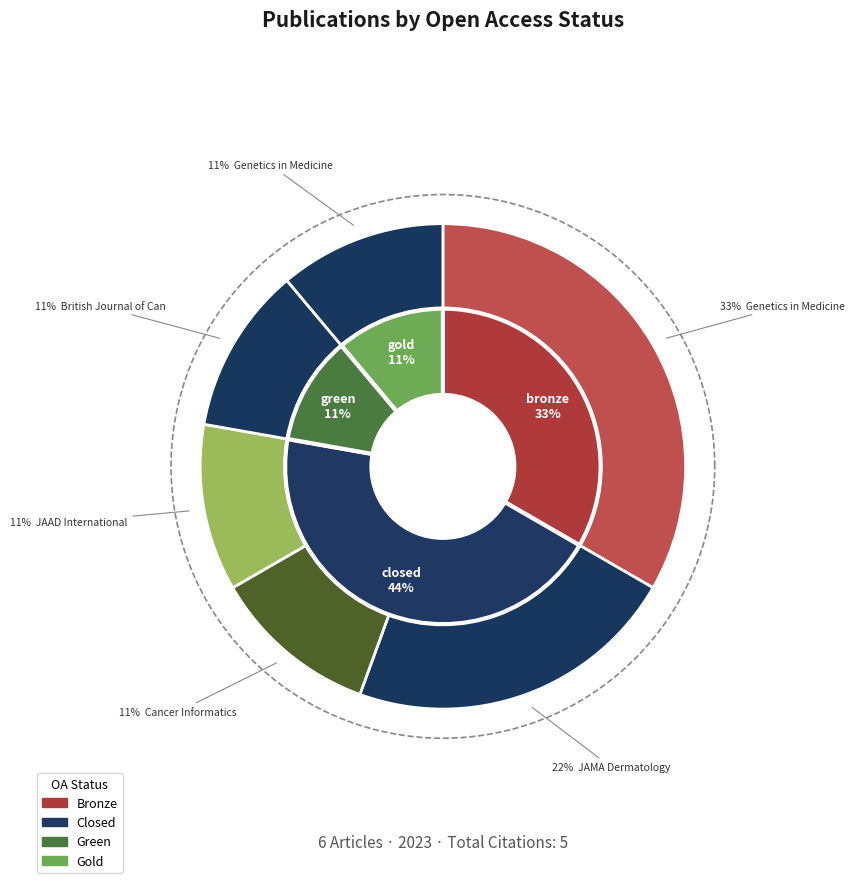

What is the smallest slice in the pie chart?

Cancer Informatics
(Visualization)